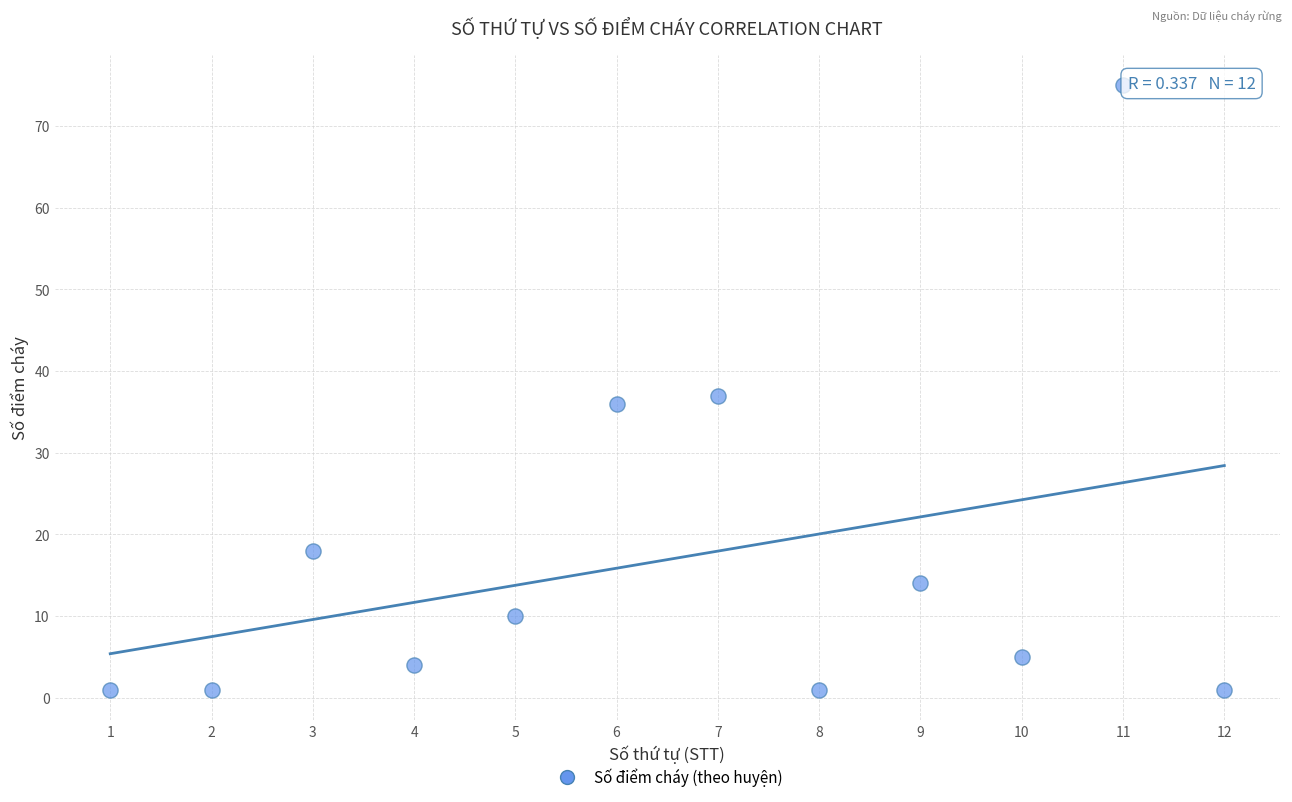

What Y value in the scatter plot is closest to 38?

37